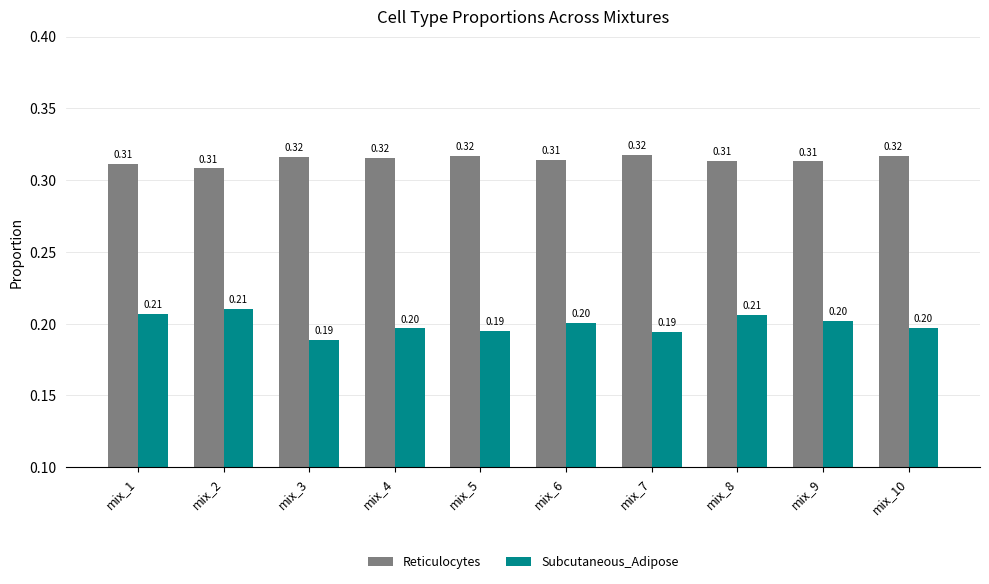

Between mix_1 and mix_3, which series saw the biggest shift?

Subcutaneous_Adipose